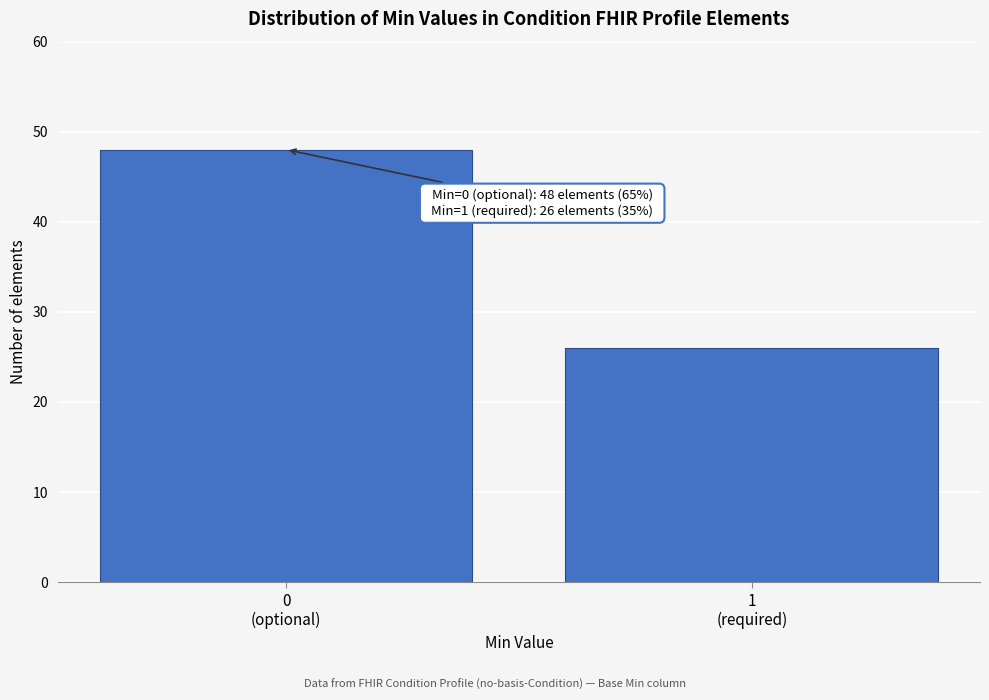

Reading left to right, extract all data points from this chart.

48	26